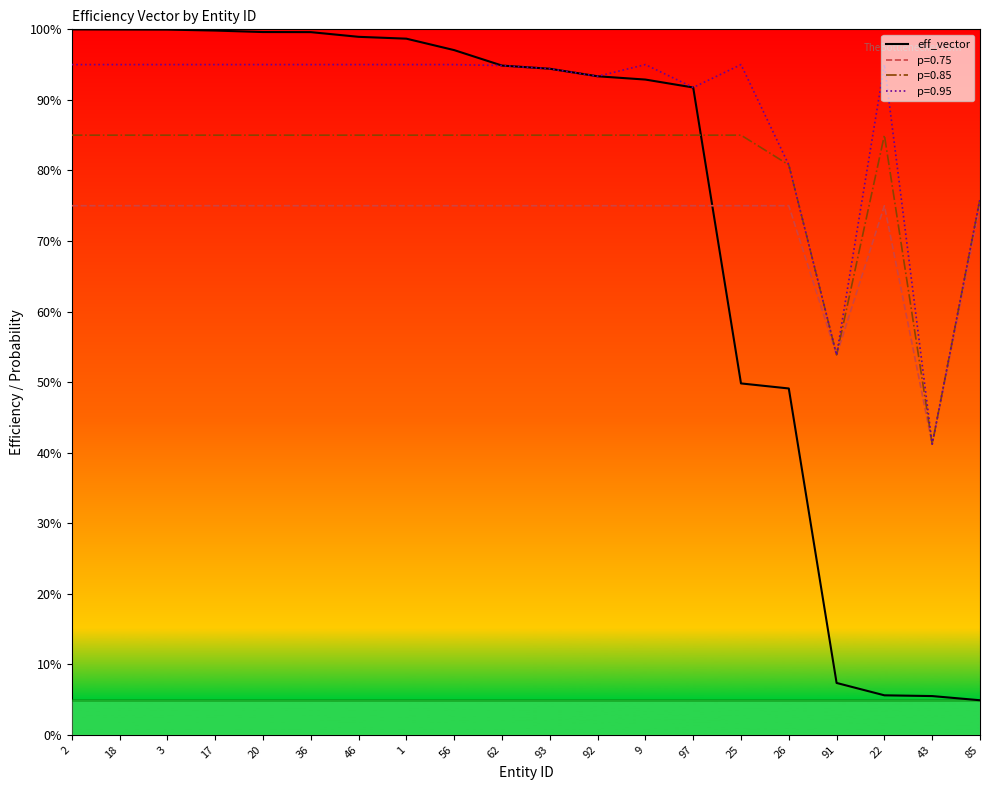

What position from the right is 85?

1